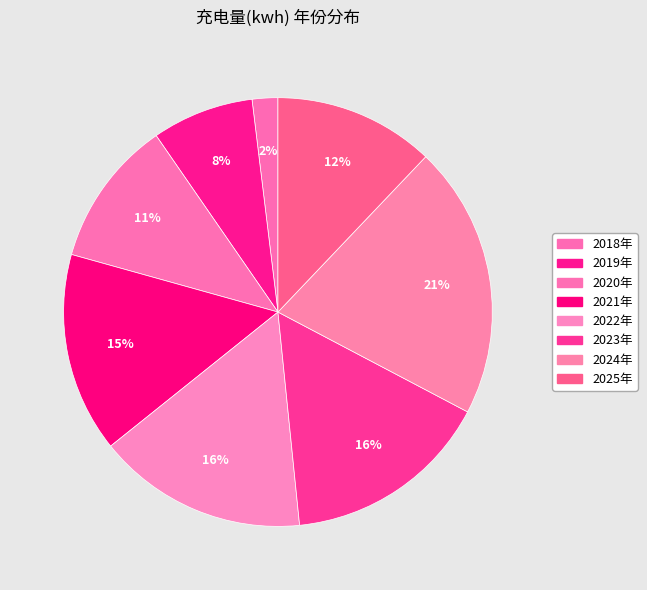

To the nearest percent, what is the combined percentage of 2023年 and 2020年?

27%